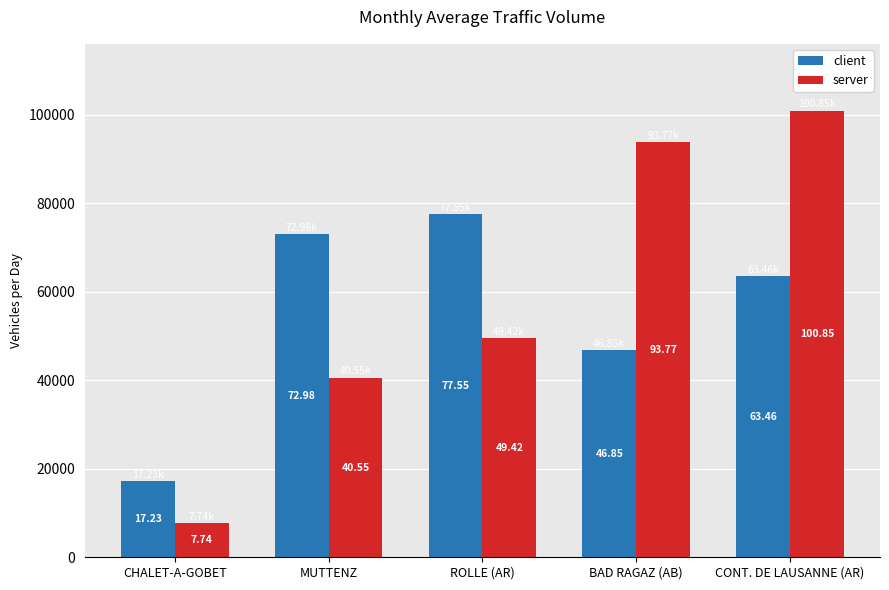

What are all the series names shown in the legend?

client, server